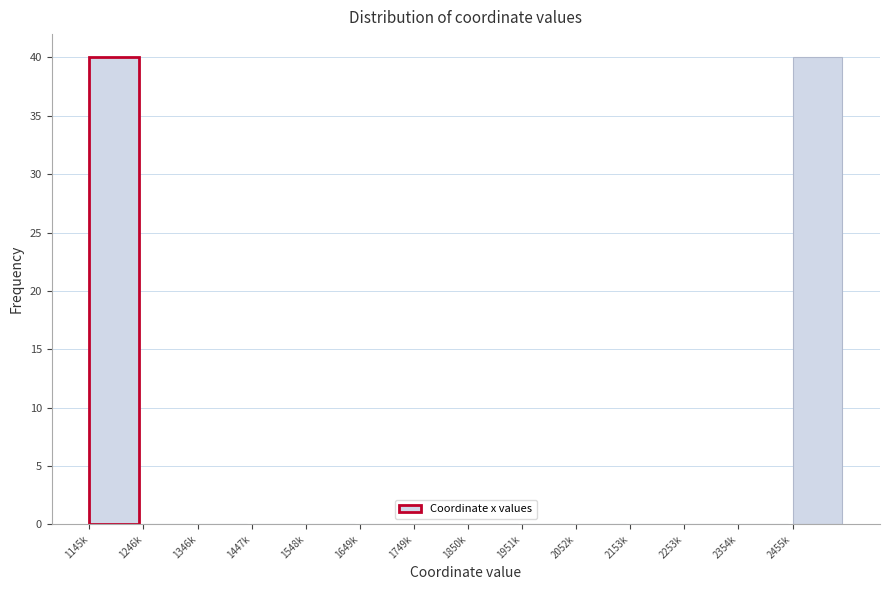

Reading left to right, transcribe all the data shown in this chart.

1145k=40	1246k=0	1346k=0	1447k=0	1548k=0	1649k=0	1749k=0	1850k=0	1951k=0	2052k=0	2153k=0	2253k=0	2354k=0	2455k=40